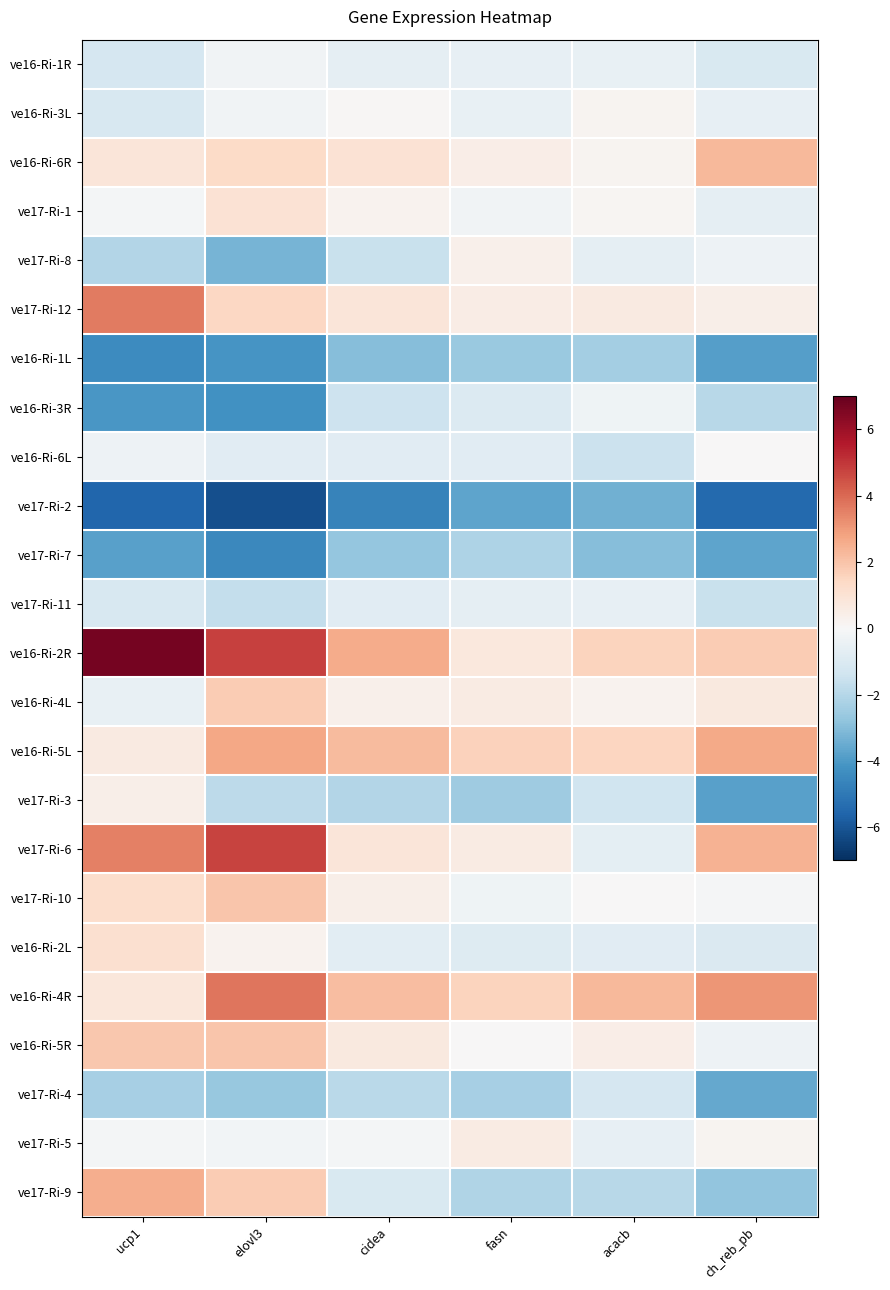

At which category is the sum across all series the highest?

elovl3